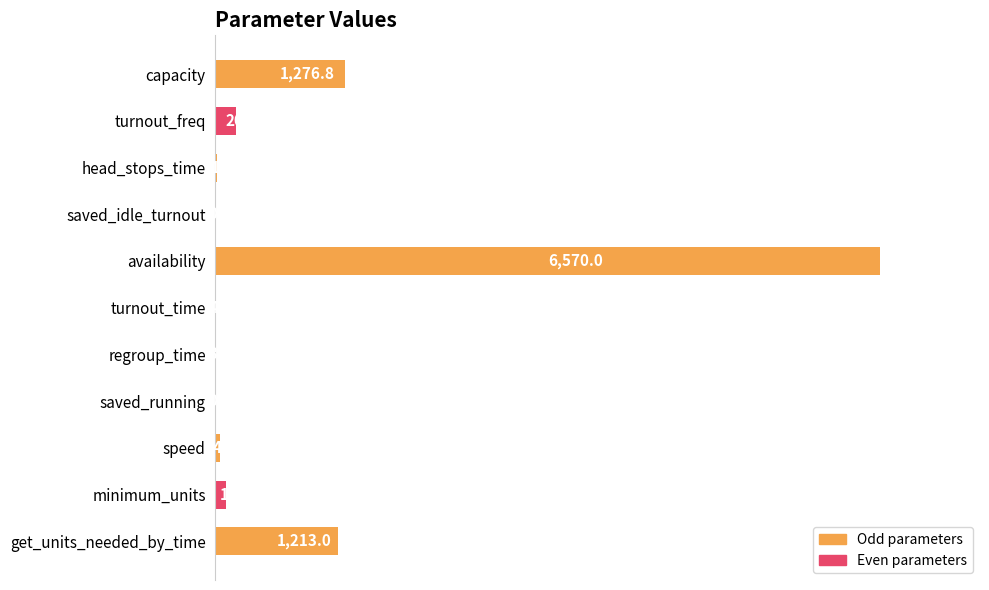

How many data points does each series have?

11